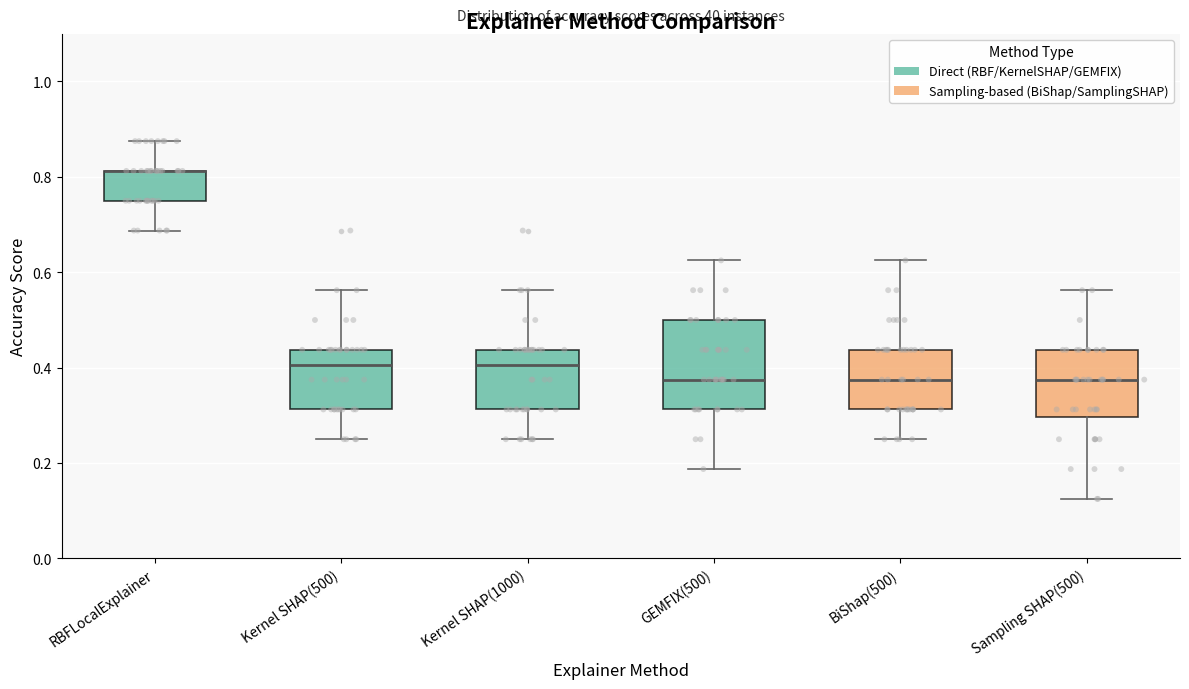

Comparing the boxes themselves (not the whiskers), which one is the tallest?

GEMFIX(500)